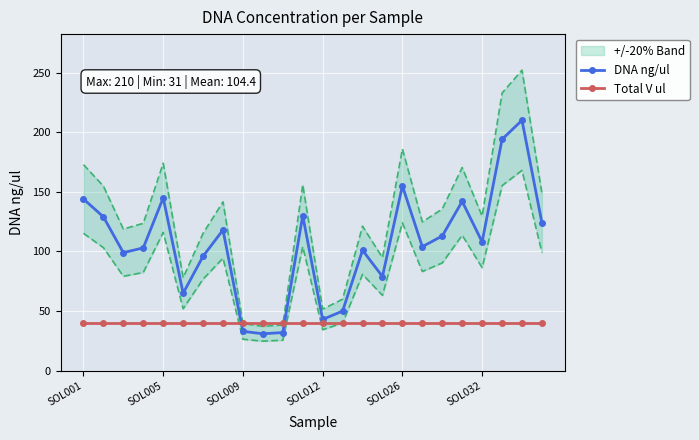

The value of DNA ng/ul at SOL009 is 33. True or false?

True